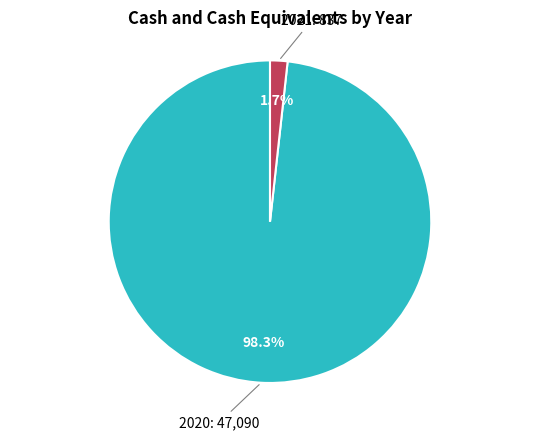

Is there any slice that represents more than half of the pie?

Yes